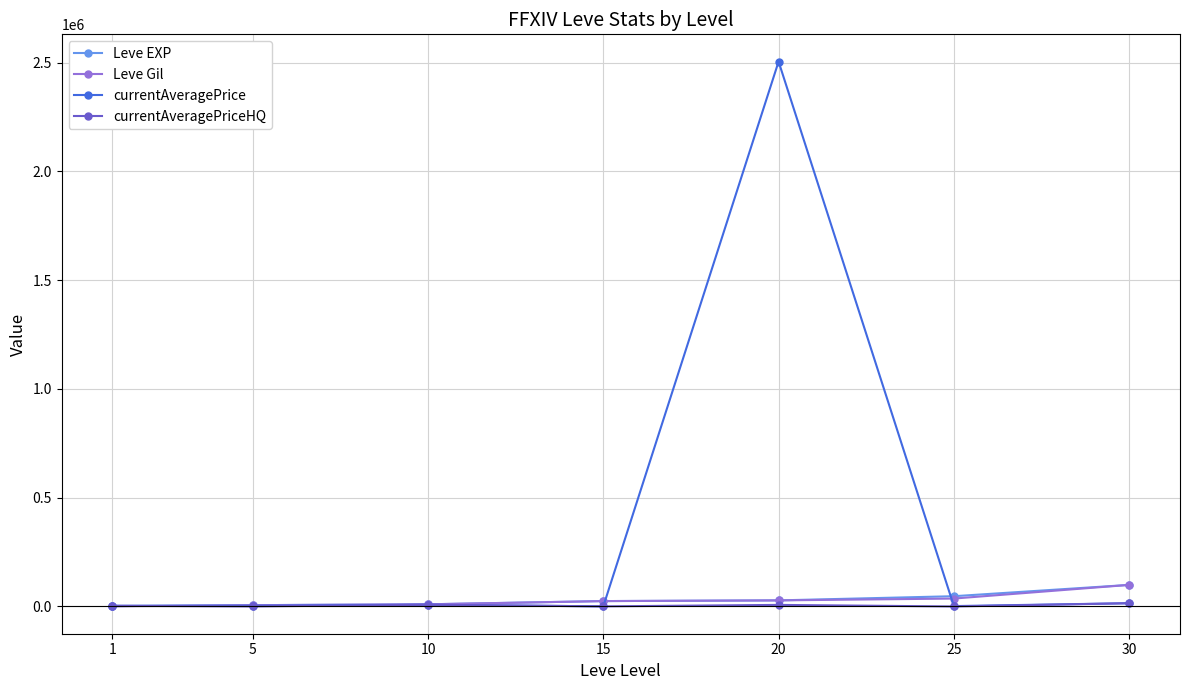

True or false: currentAveragePrice has more than 0 interior local peaks.

True